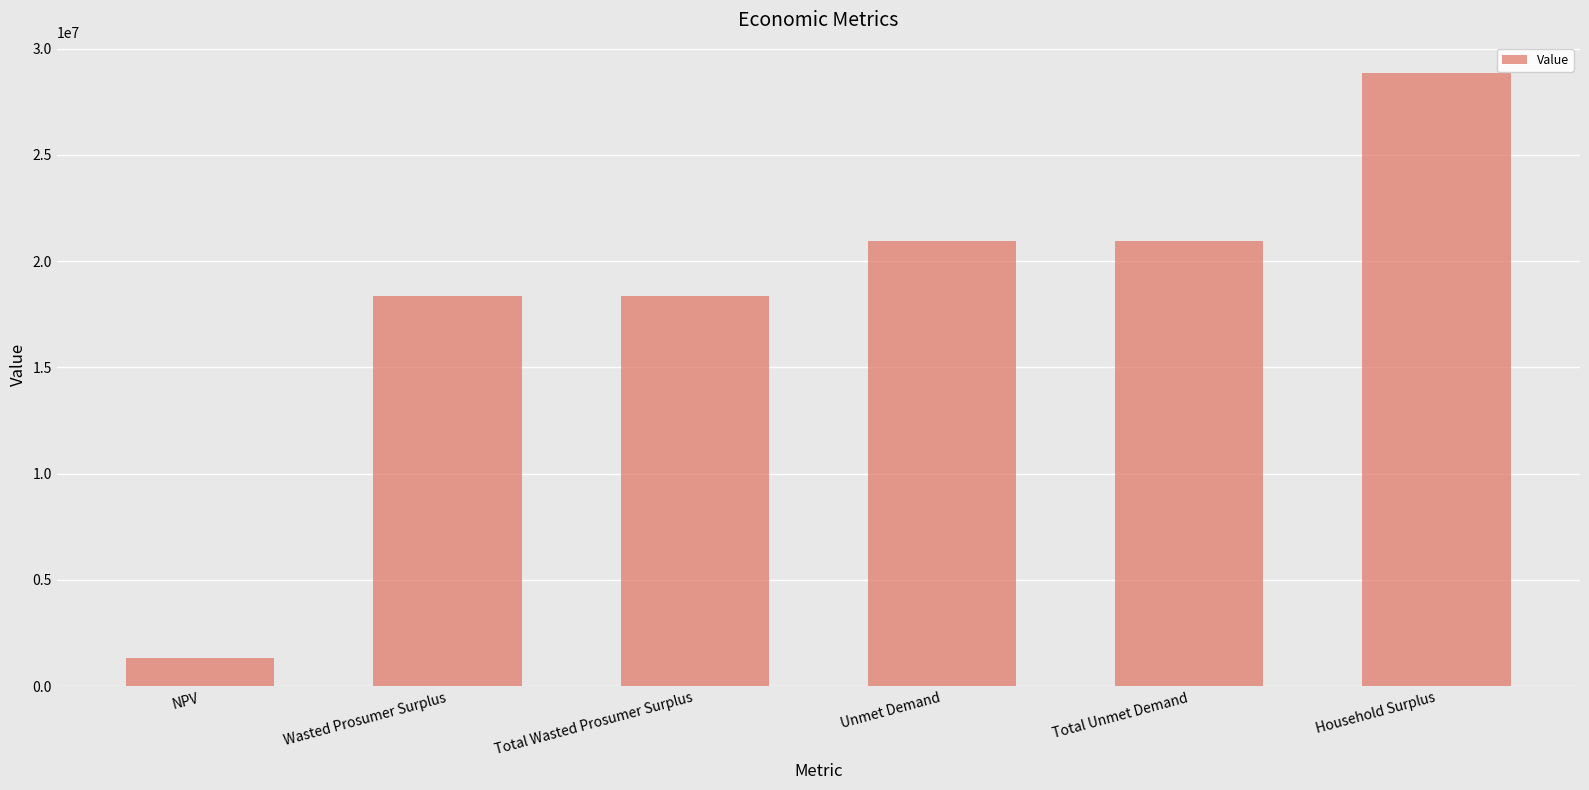

Which label corresponds to the largest value in the chart?

Household Surplus